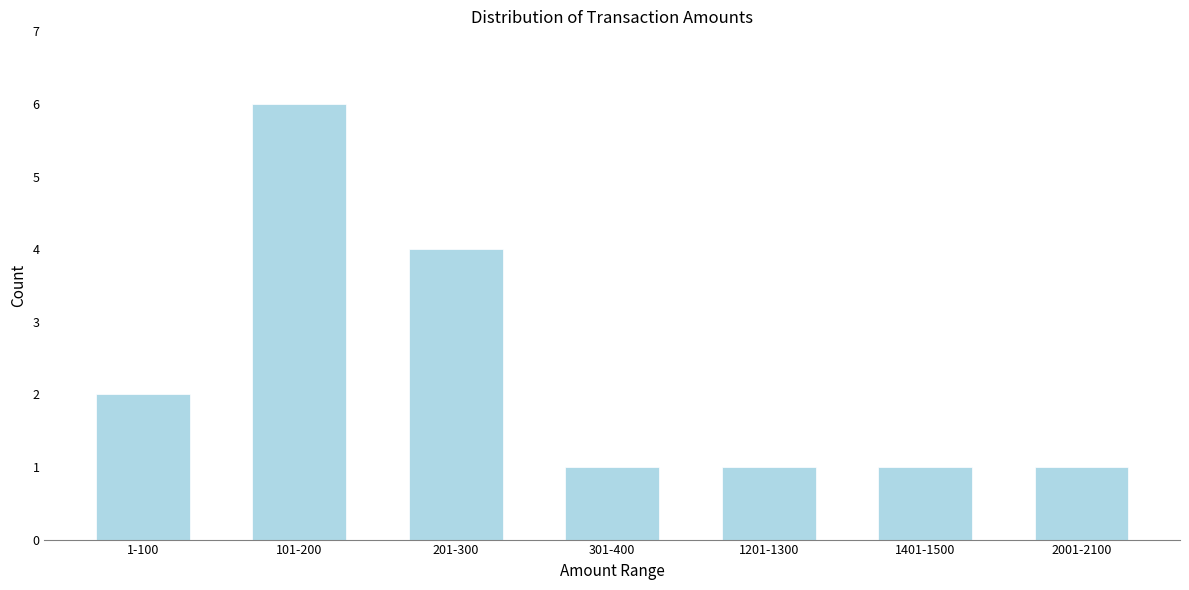

Reading left to right, transcribe all the data shown in this chart.

1-100=2	101-200=6	201-300=4	301-400=1	1201-1300=1	1401-1500=1	2001-2100=1